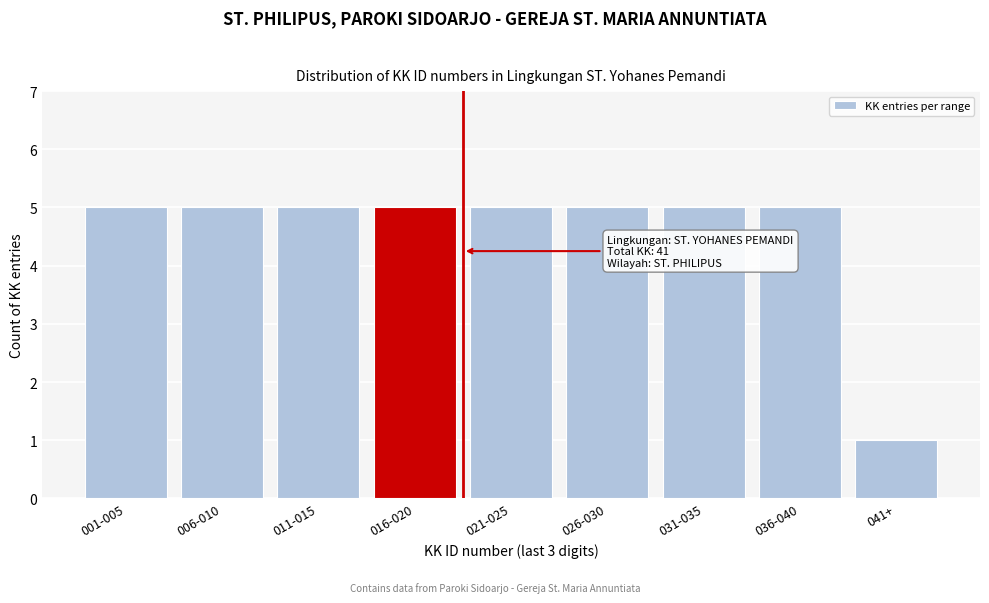

Reading left to right, what are all the values shown in this chart?

5	5	5	5	5	5	5	5	1